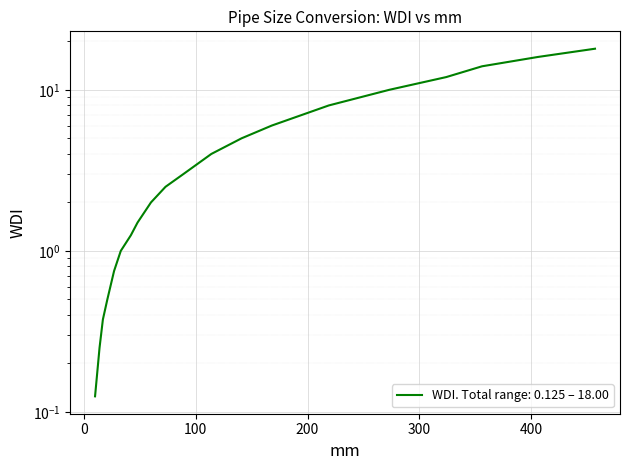

Read the value at 273.

10.0